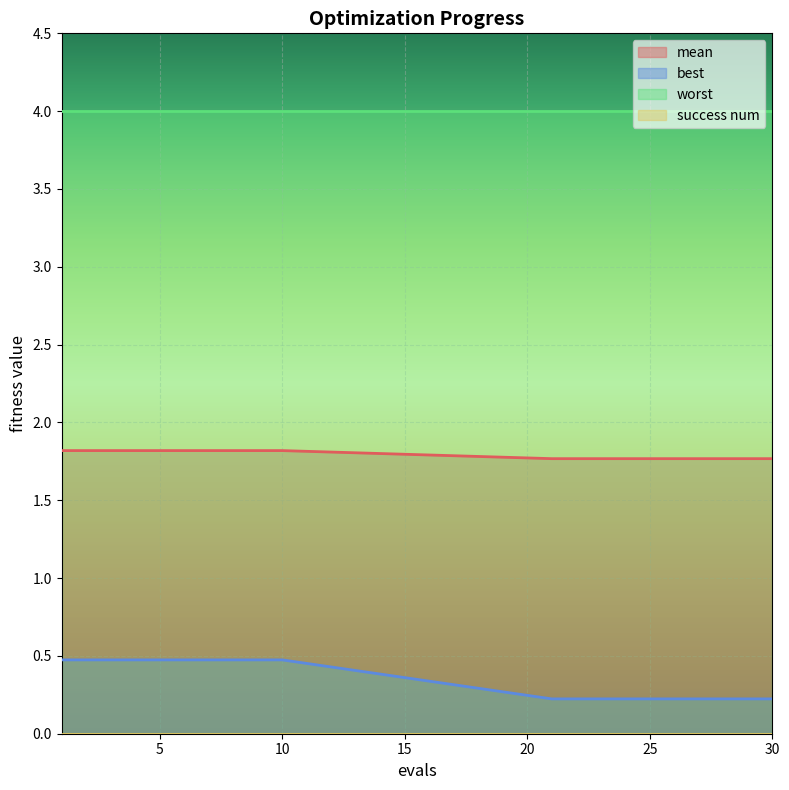

Between 7 and 23, which series saw the biggest shift?

best